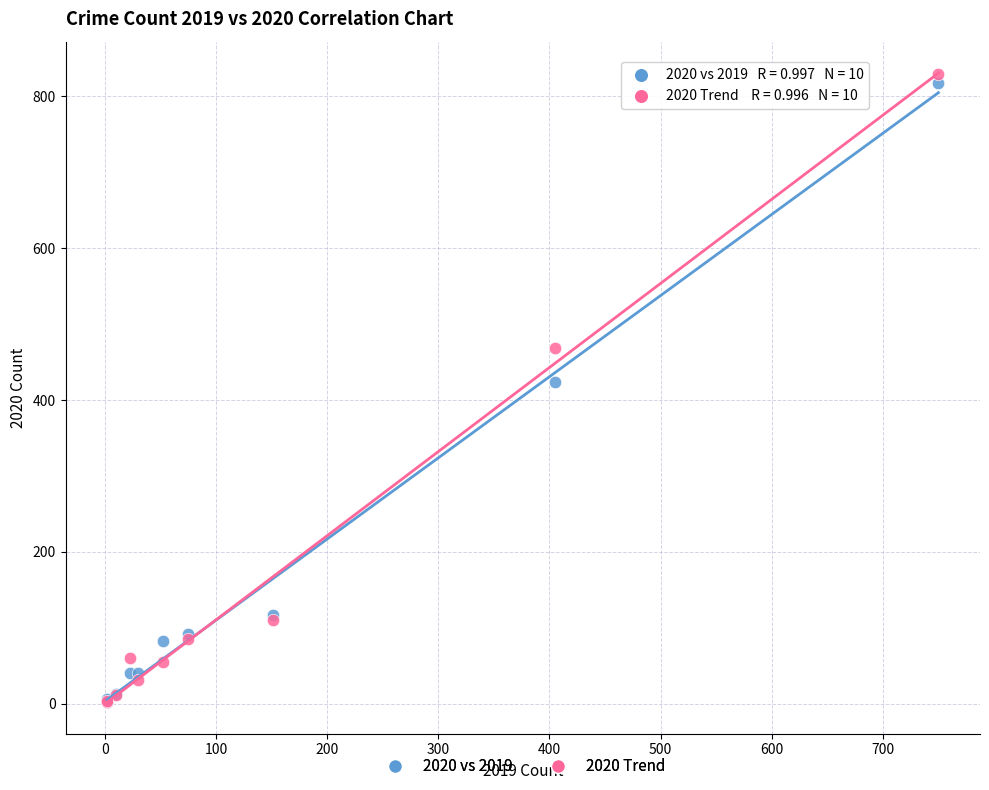

In the 2020 vs 2019 series, what Y value is closest to 410?

424